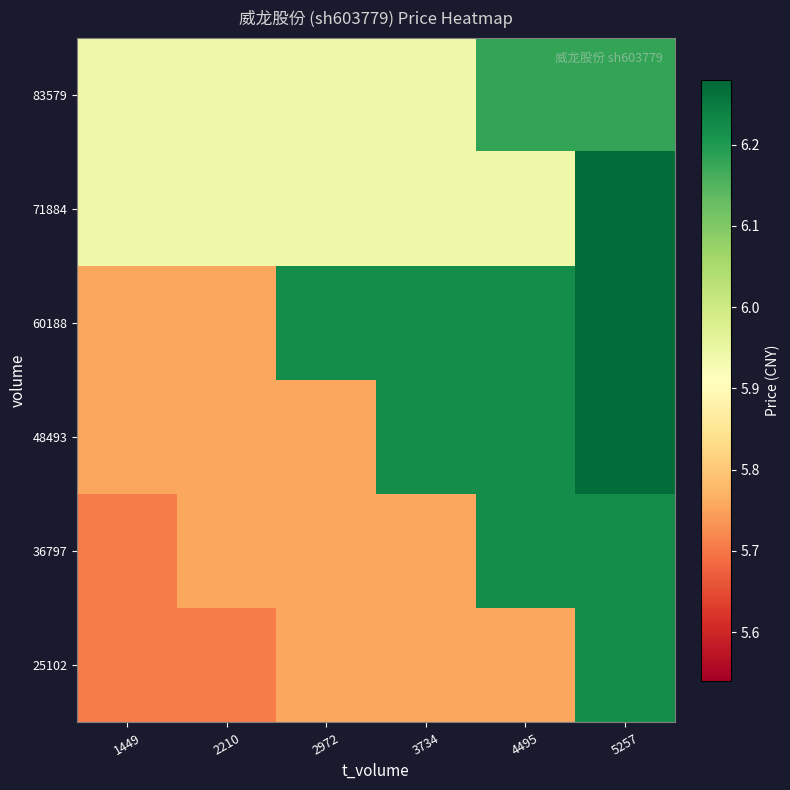

At which category is the sum across all series the highest?

5257